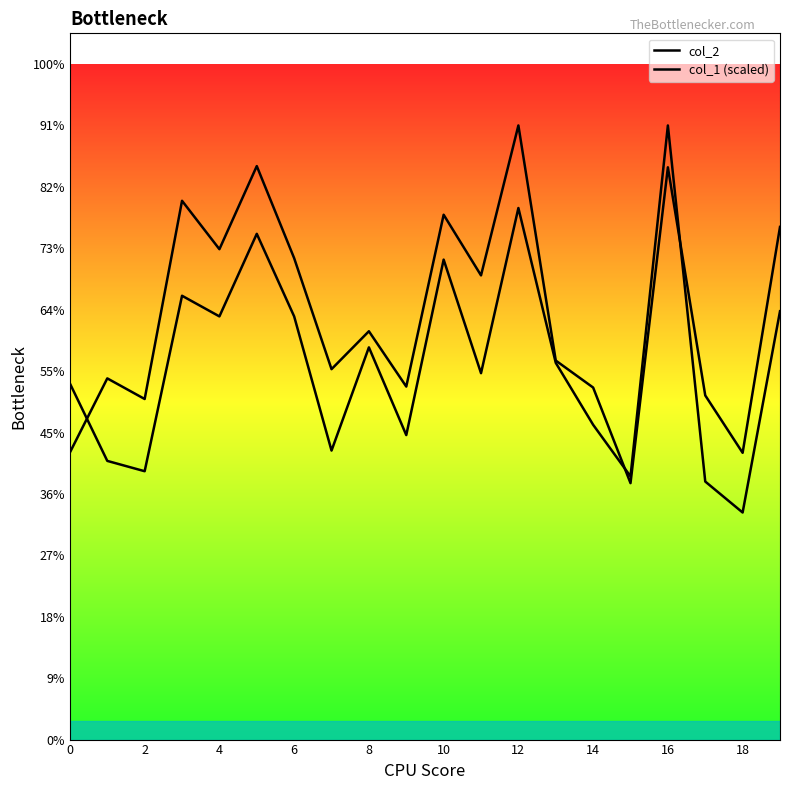

Is it true that col_1 (scaled) equals 8299.7 at 18?

False